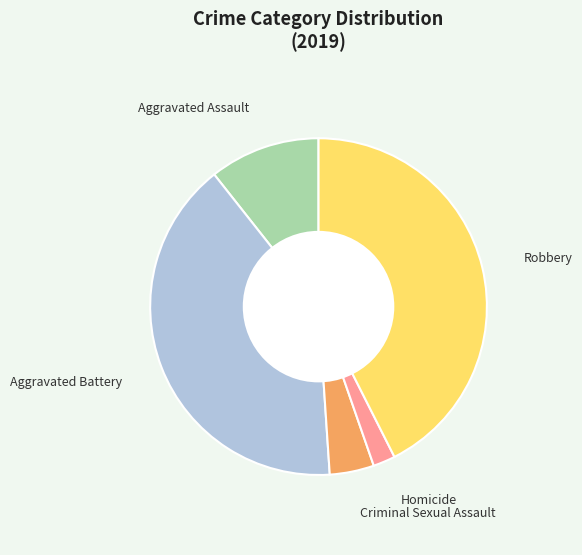

What is the smallest slice in the pie chart?

Homicide